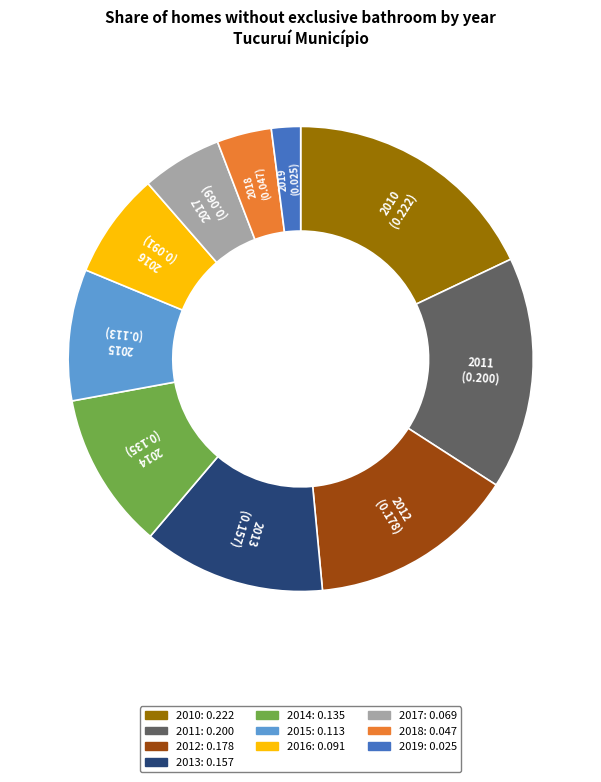

Does any single category account for the majority?

No